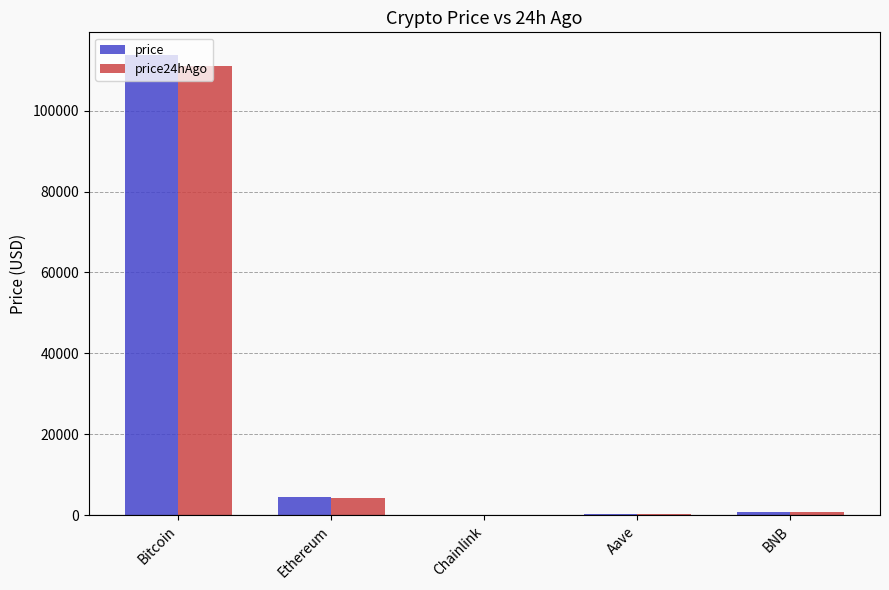

Is it true that price equals 4379.7 at Ethereum?

True